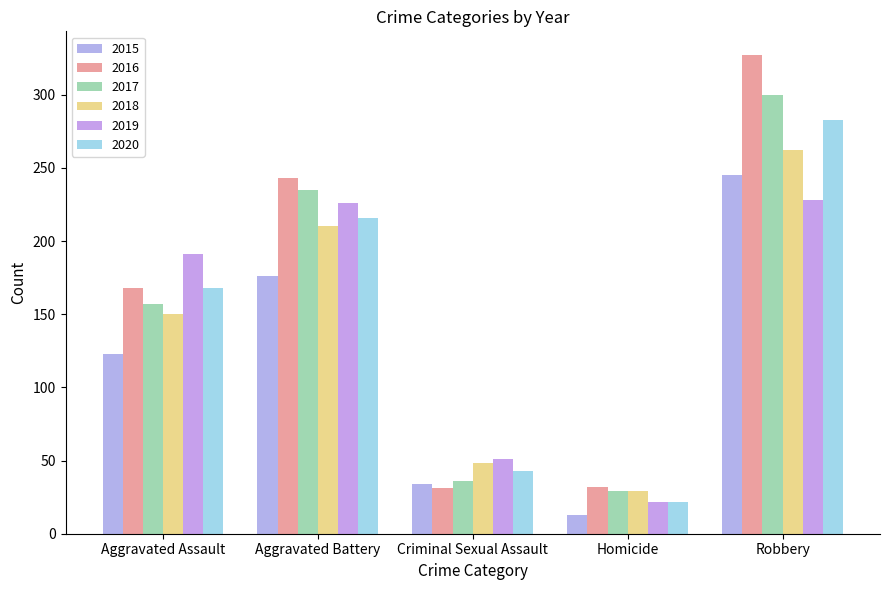

Between Aggravated Assault and Criminal Sexual Assault, which series saw the biggest shift?

2019